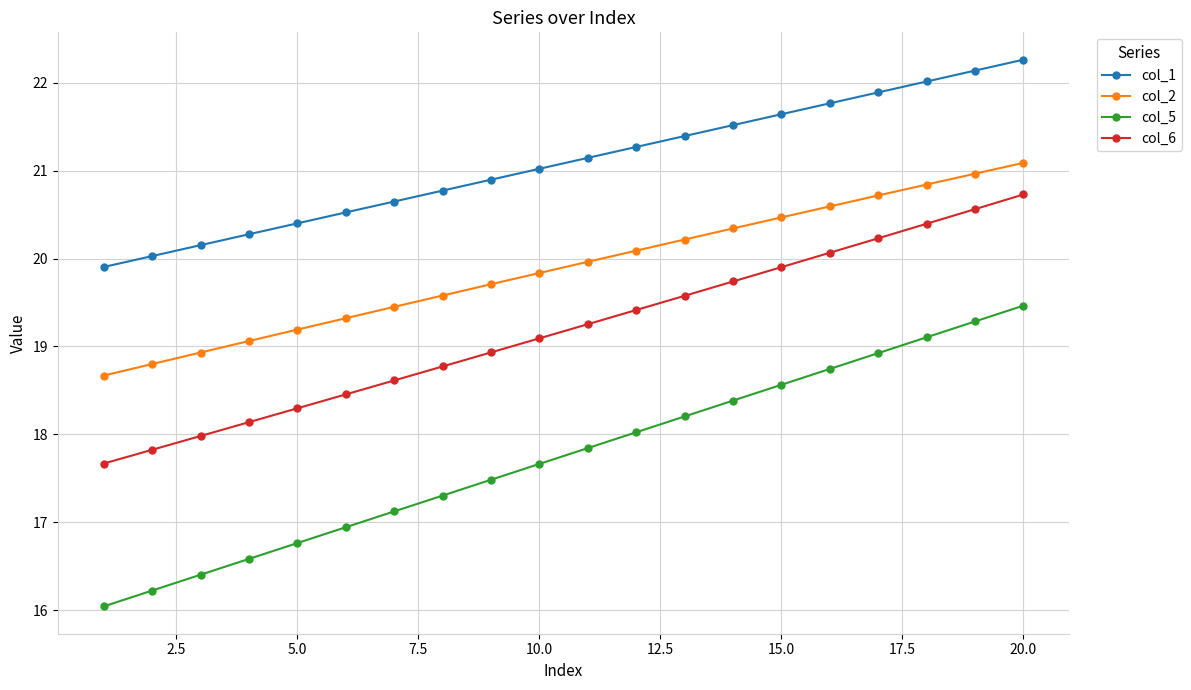

True or false: col_5 has more than 0 interior local peaks.

False